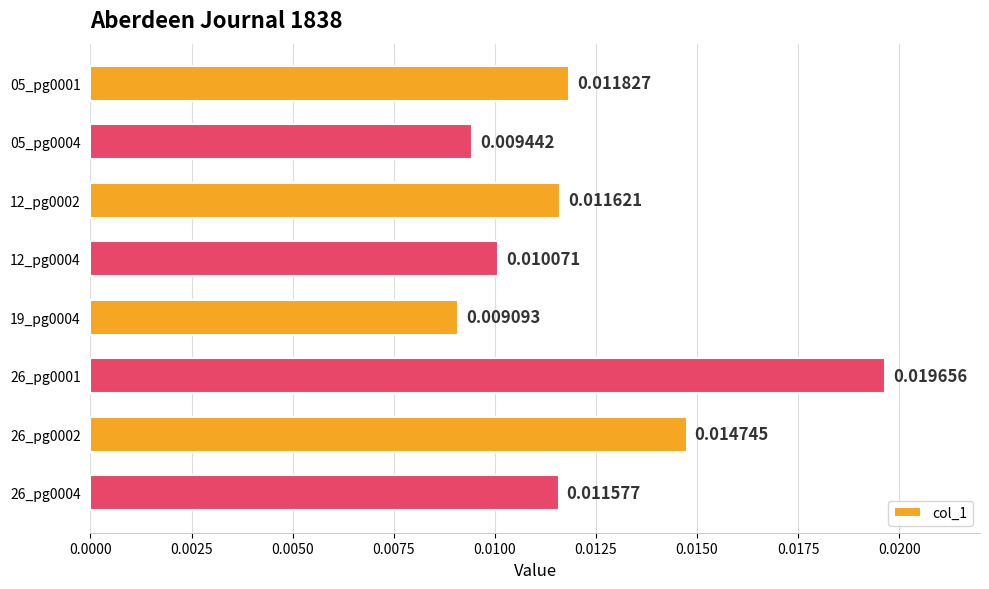

Are the bars horizontal?

Yes